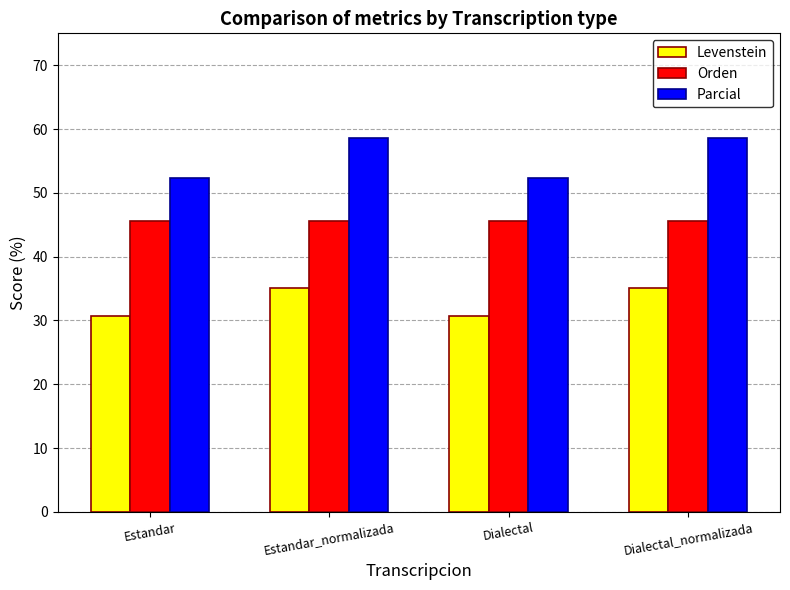

What are all the series names shown in the legend?

Levenstein, Orden, Parcial